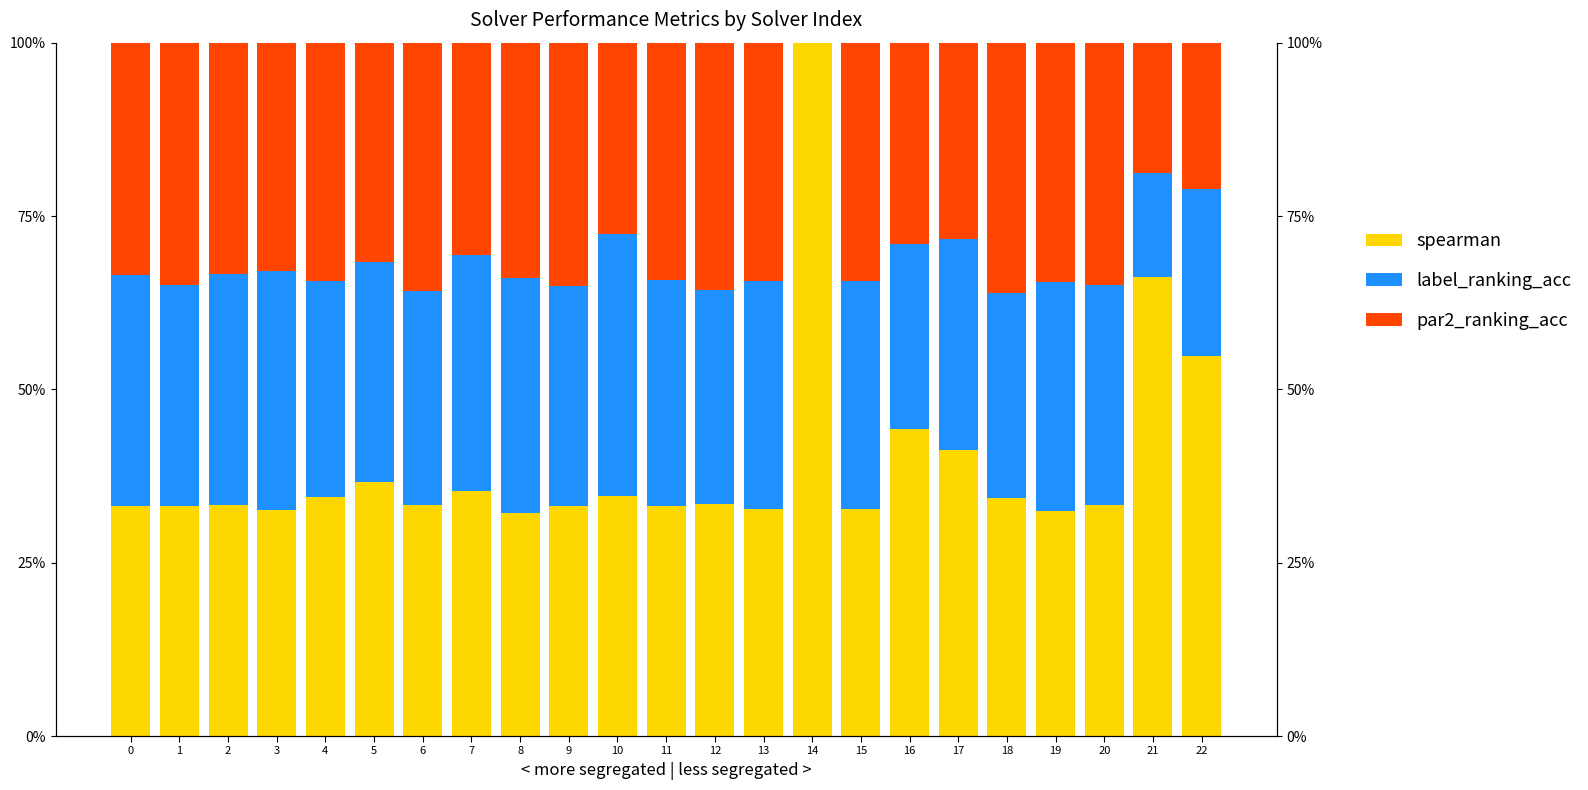

What is the difference between the maximum and minimum values in the spearman series?

0.7